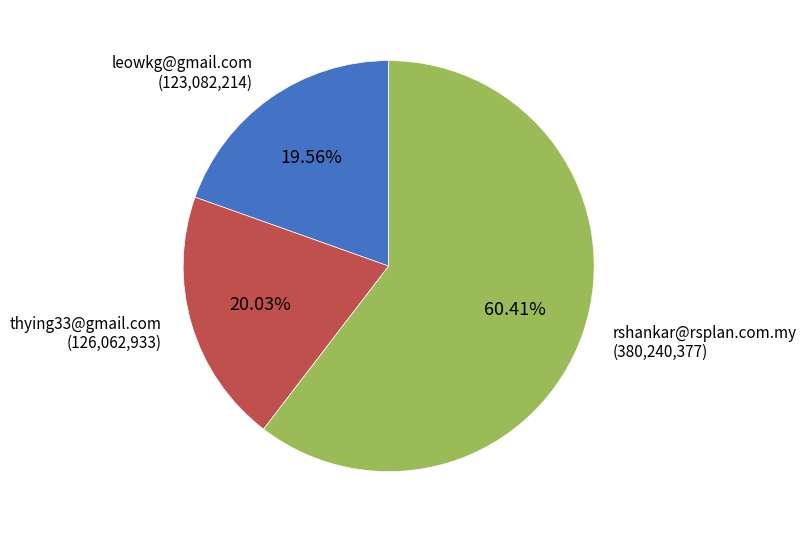

Does any single category account for the majority?

Yes